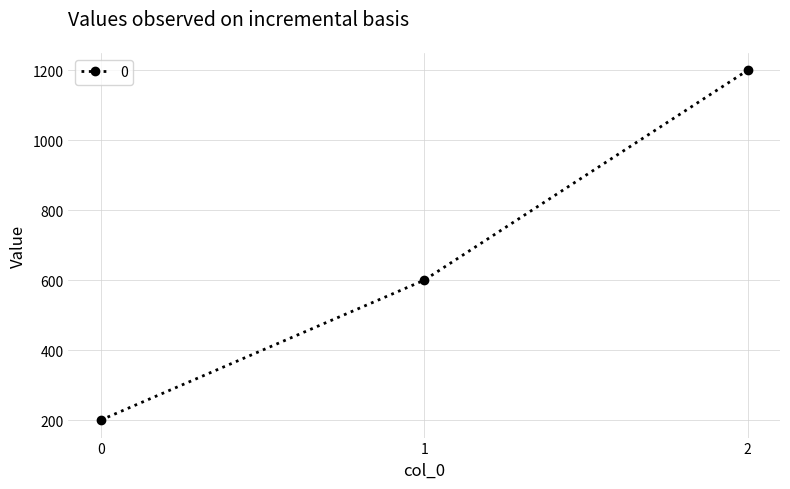

Between 2 and 1, which is larger?

2